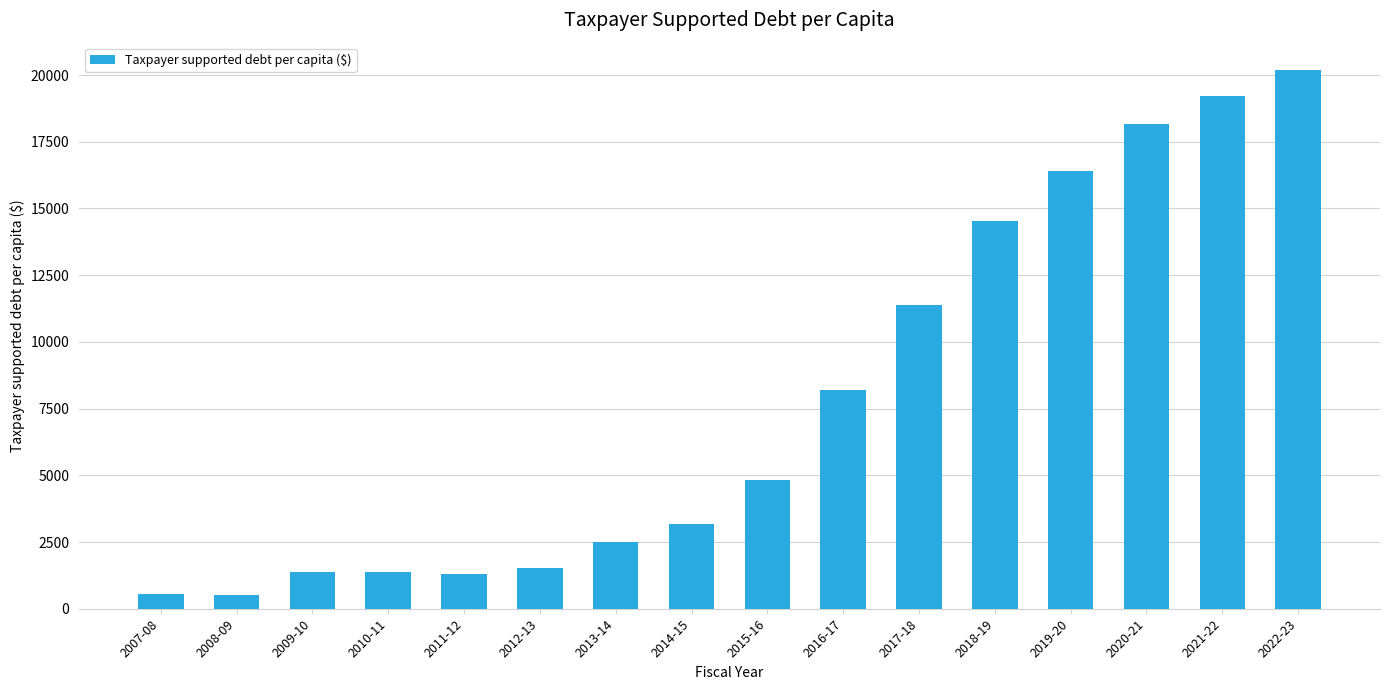

What is the ratio of the value at 2022-23 to the value at 2014-15?

6.4